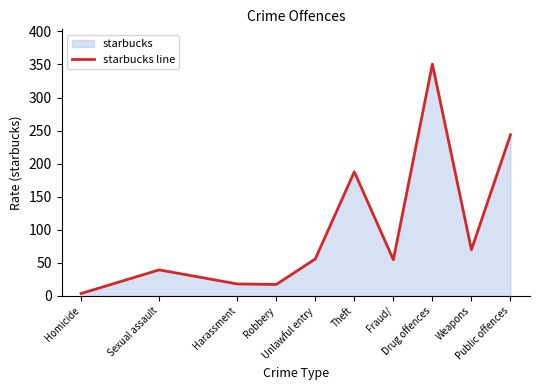

The value at Drug offences is 134.1. True or false?

False